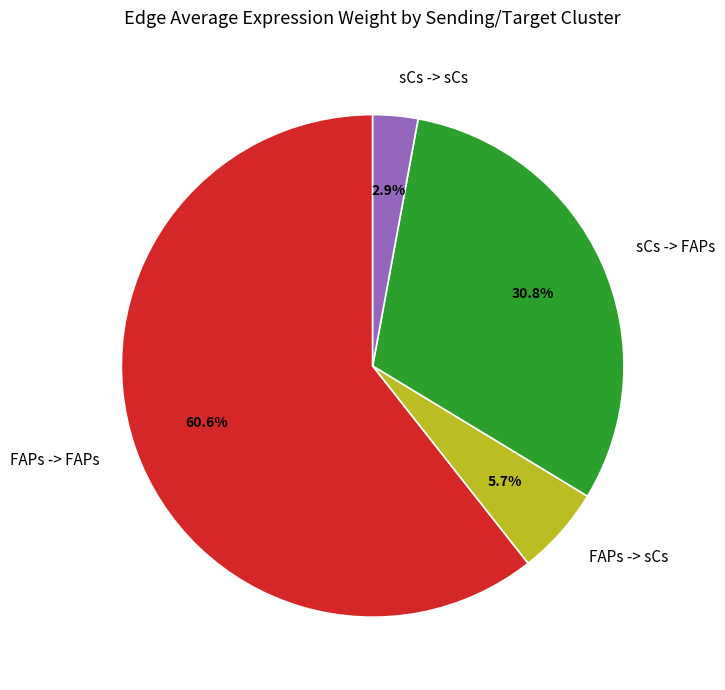

Is FAPs -> FAPs the majority of the pie?

Yes